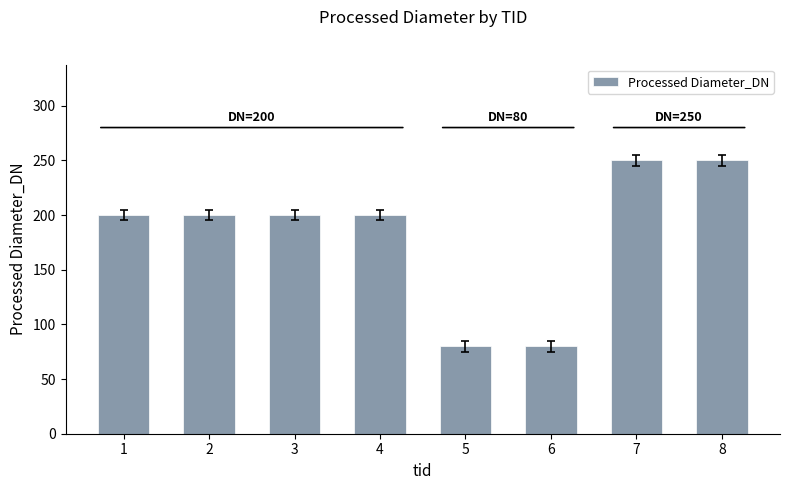

What is the maximum value shown in the chart?

250